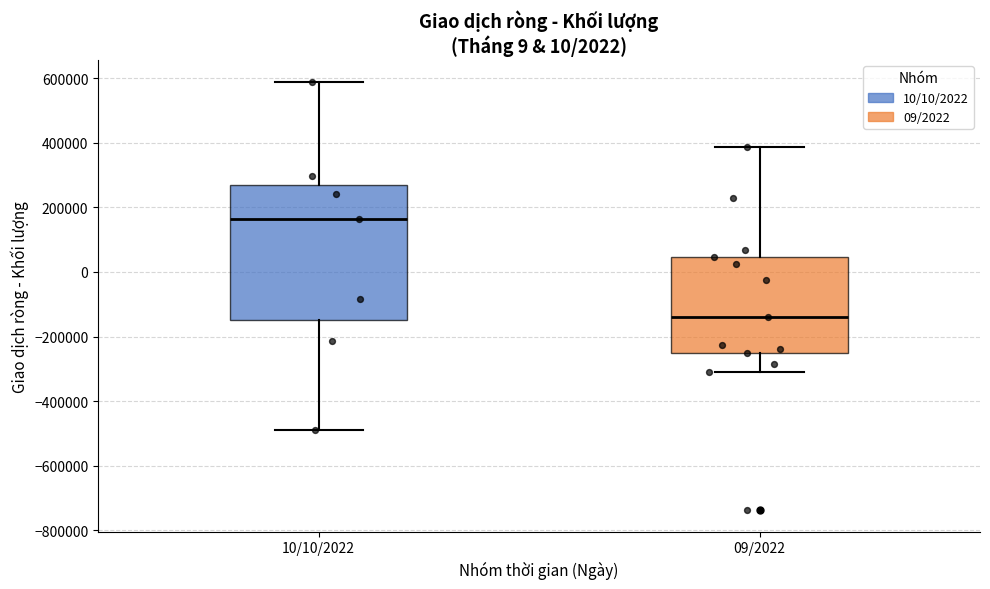

Which box's median line is the highest?

10/10/2022